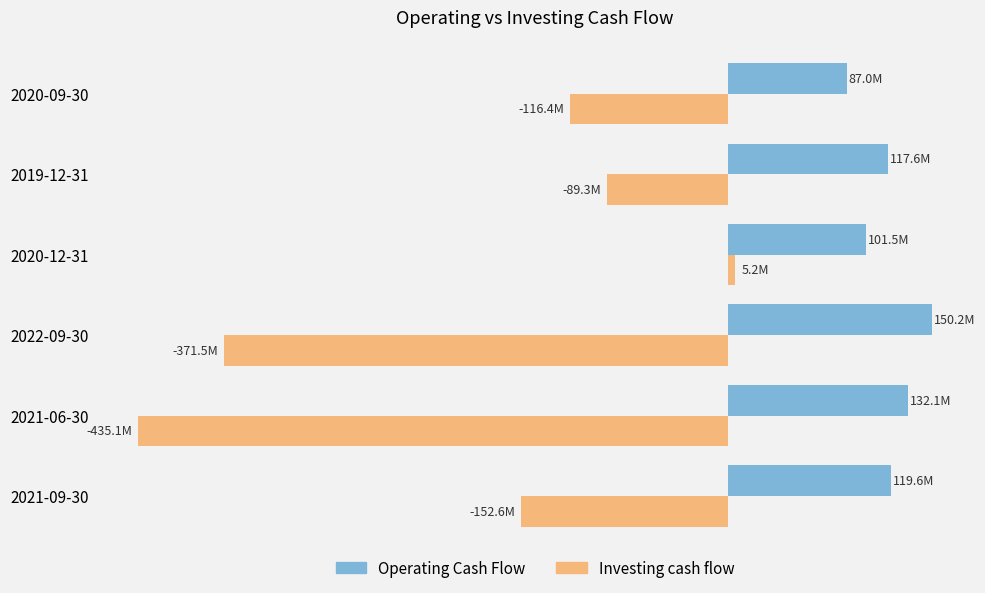

What are all the series names shown in the legend?

Operating Cash Flow, Investing cash flow